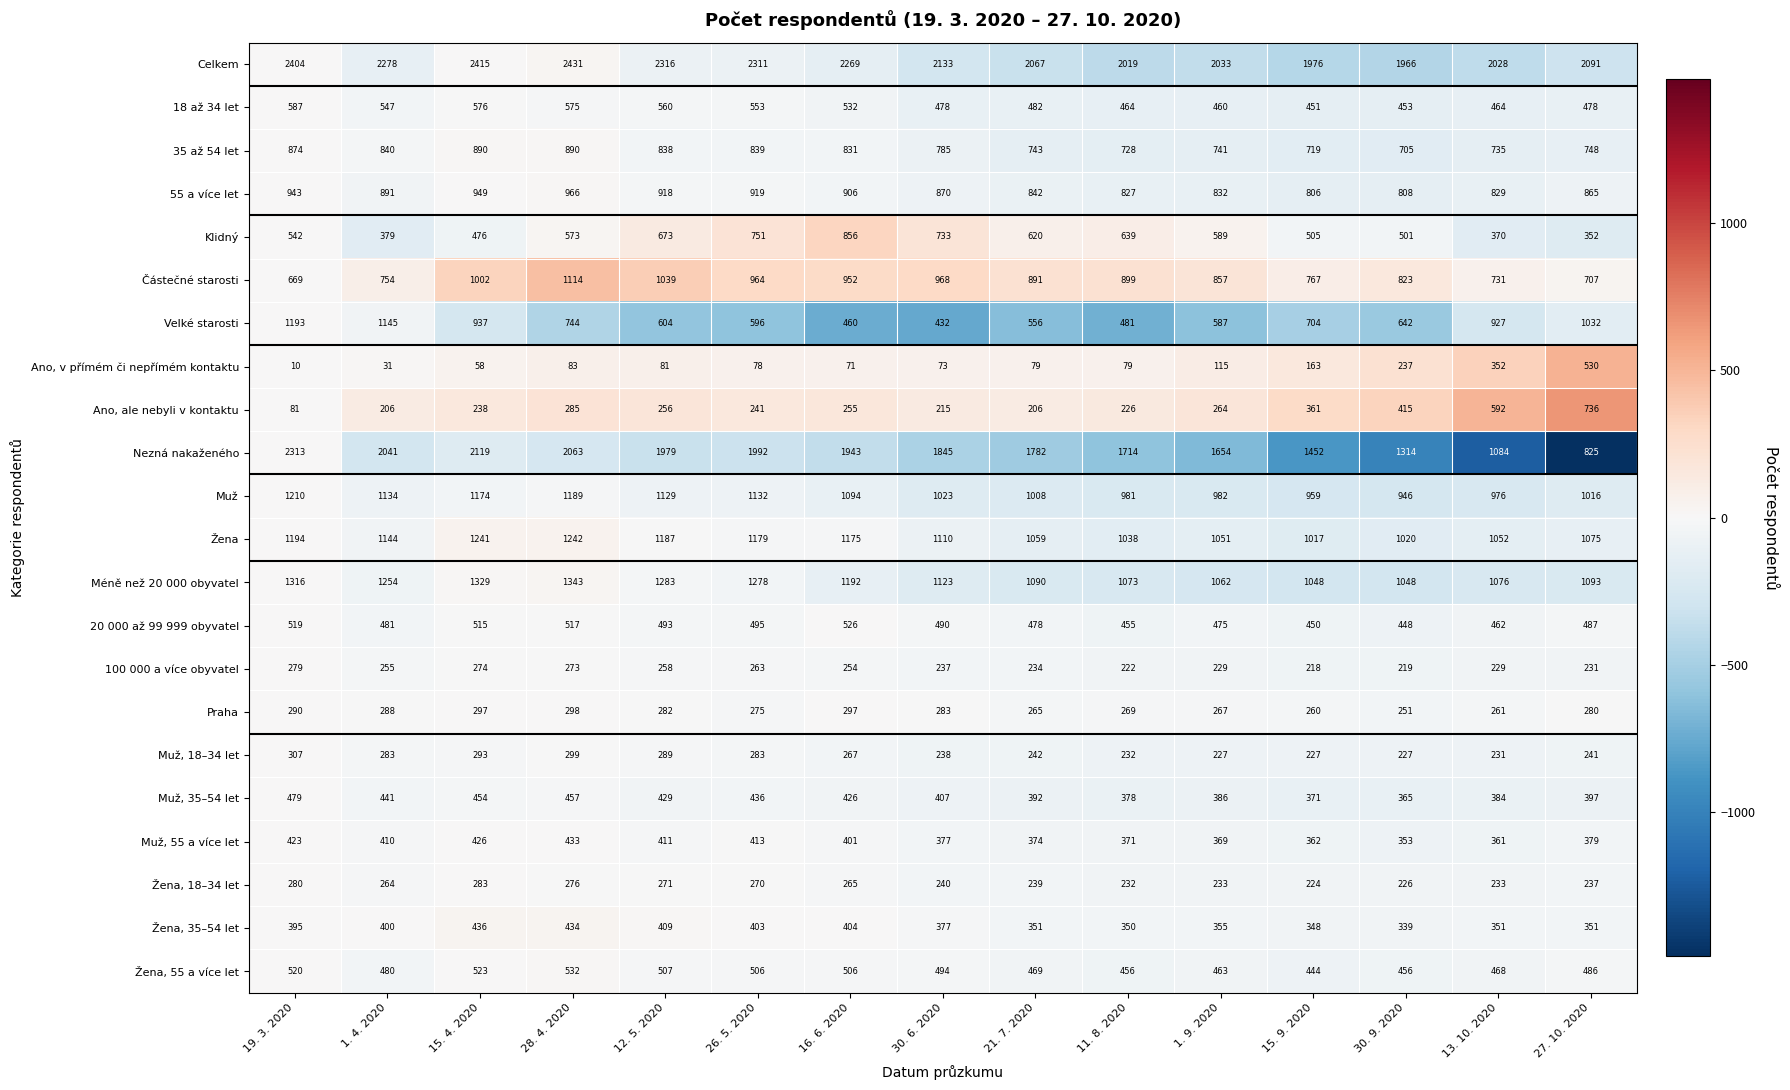

The value of Klidný at 19. 3. 2020 is 311. True or false?

False